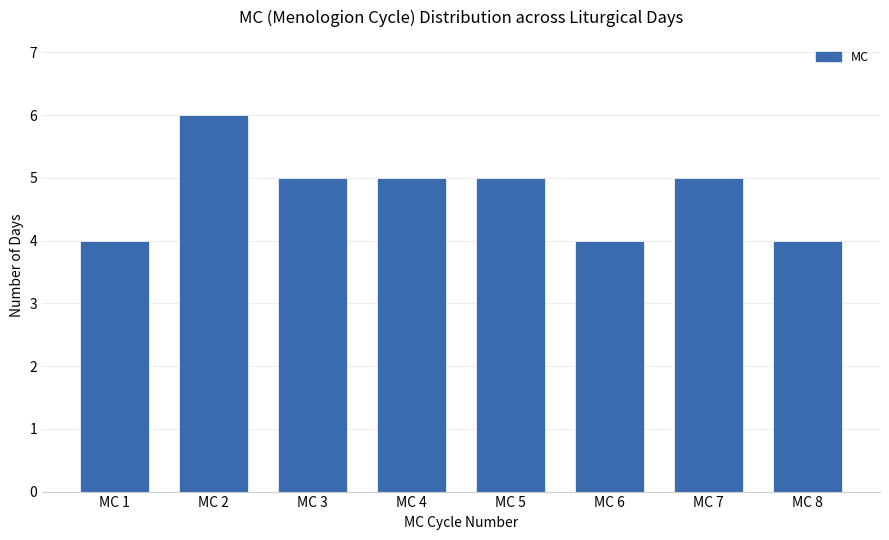

What is the value of the 4th bar from the left?

5